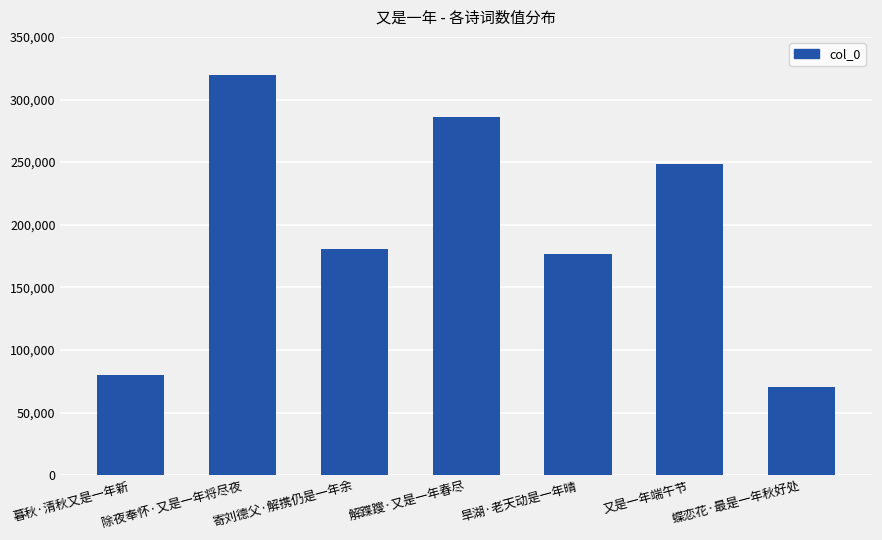

True or false: the data shows 70314 at 蝶恋花·最是一年秋好处.

True